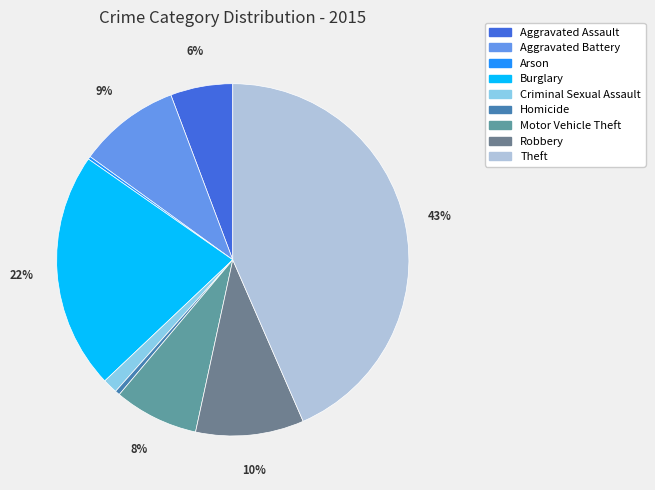

Is there any slice that represents more than half of the pie?

No